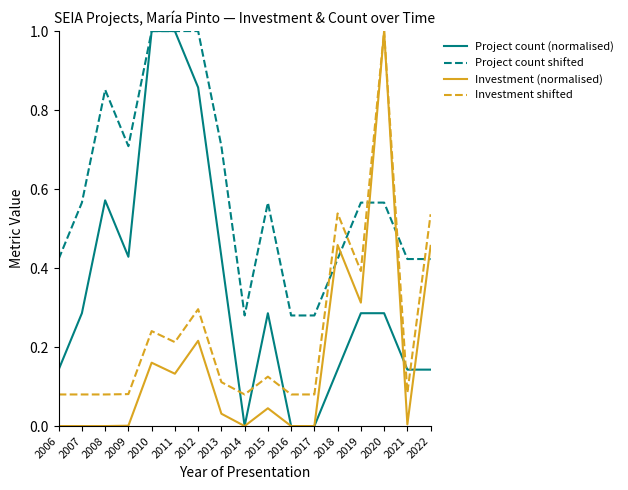

What is the sum of all Project count (normalised) values?

6.0